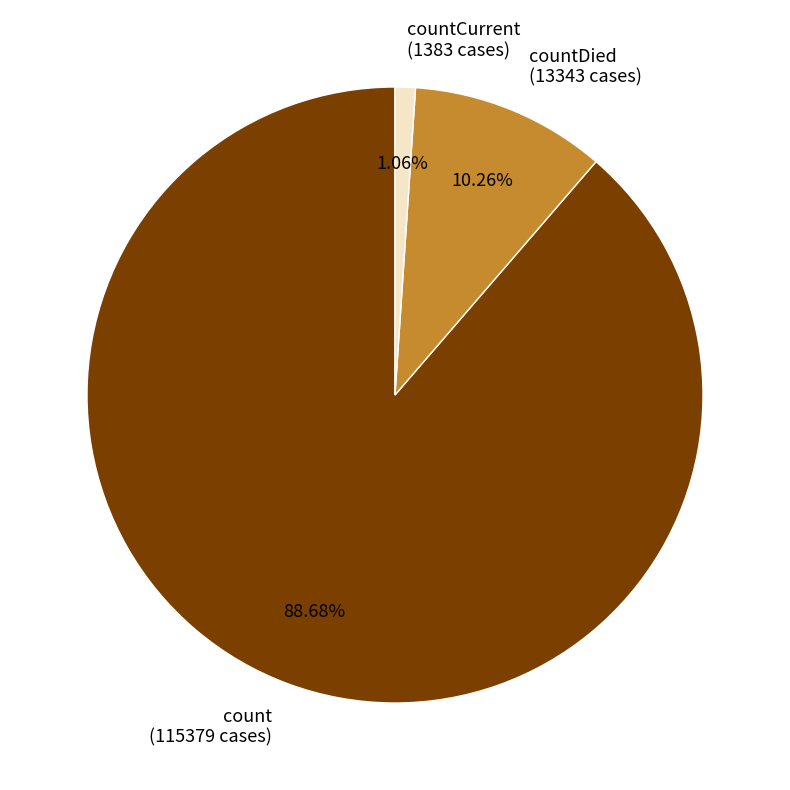

Does count (115379 cases) represent more than half of the total?

Yes